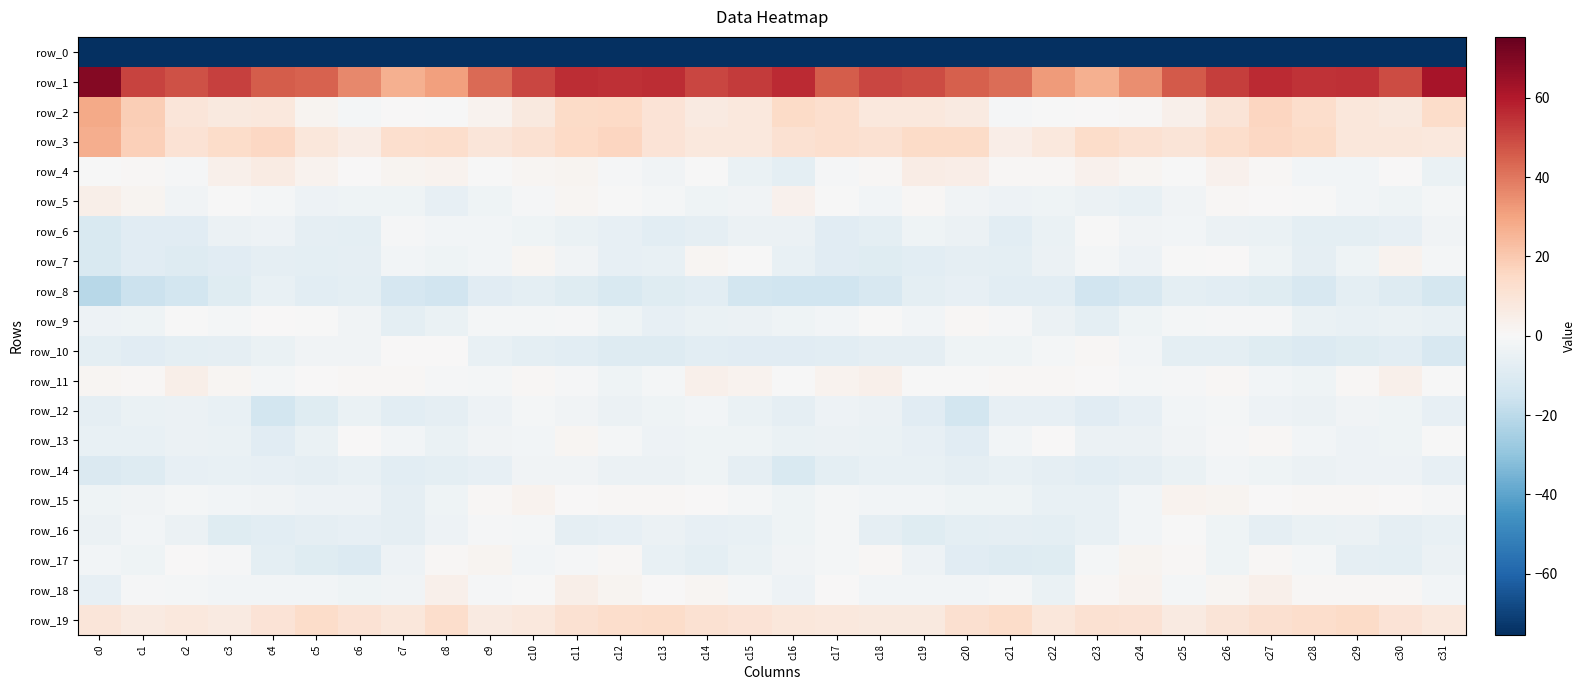

The value of row_10 at c5 is -3.8. True or false?

False